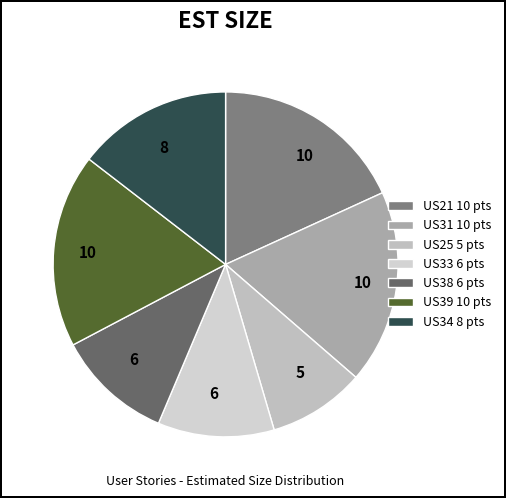

How many slices are in this pie chart?

7